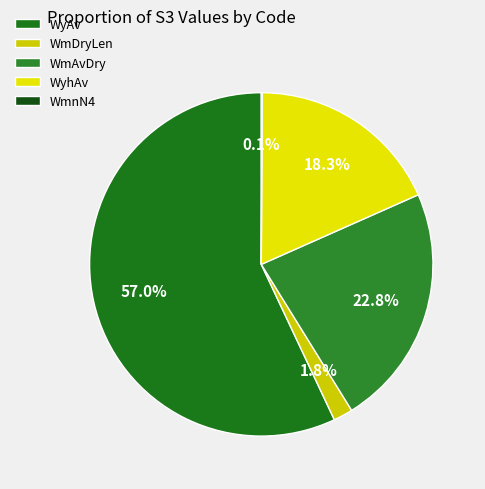

Rank the categories by value from lowest to highest.

WmnN4, WmDryLen, WyhAv, WmAvDry, WyAv